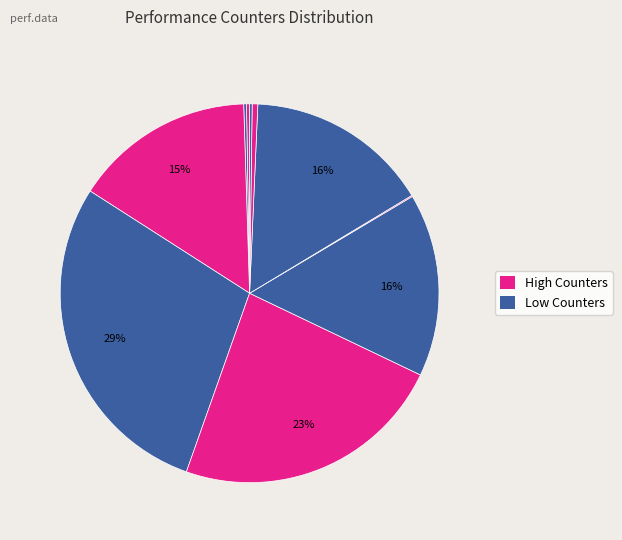

To the nearest percent, what is the difference between the largest and smallest slice percentages?

29%